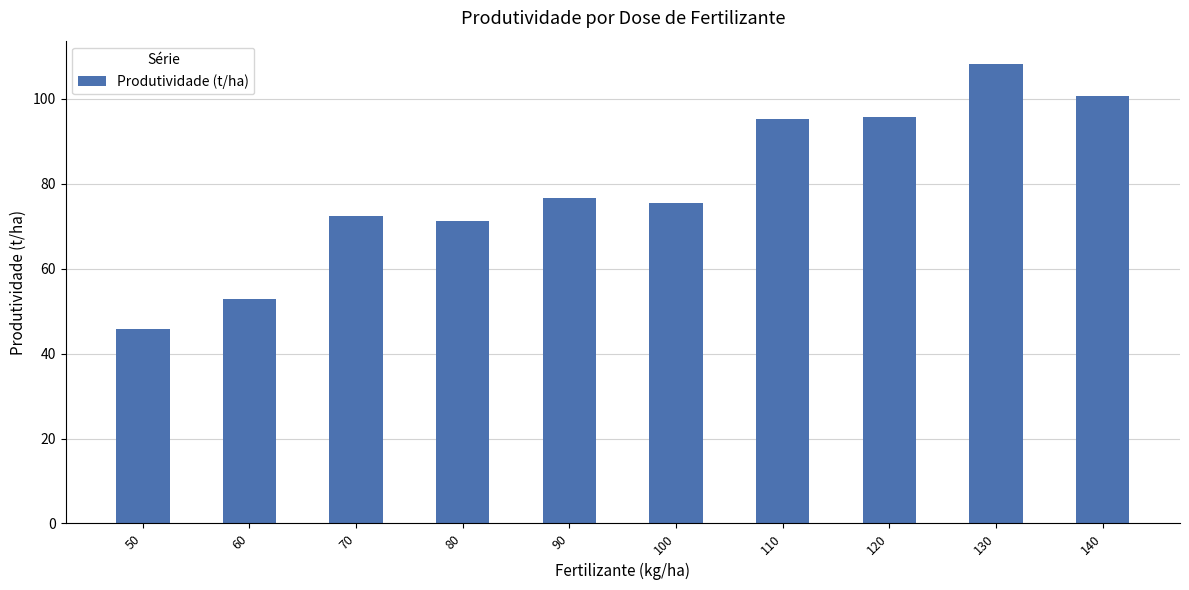

Read the value at 130.

108.3